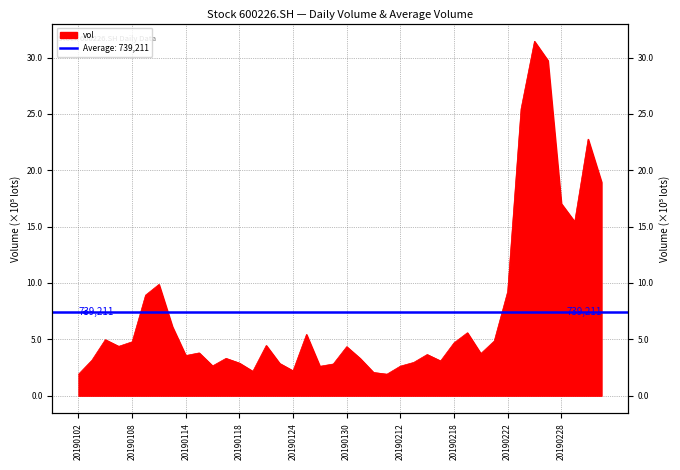

Is it true that the value at 20190111 is 233829.4?

False